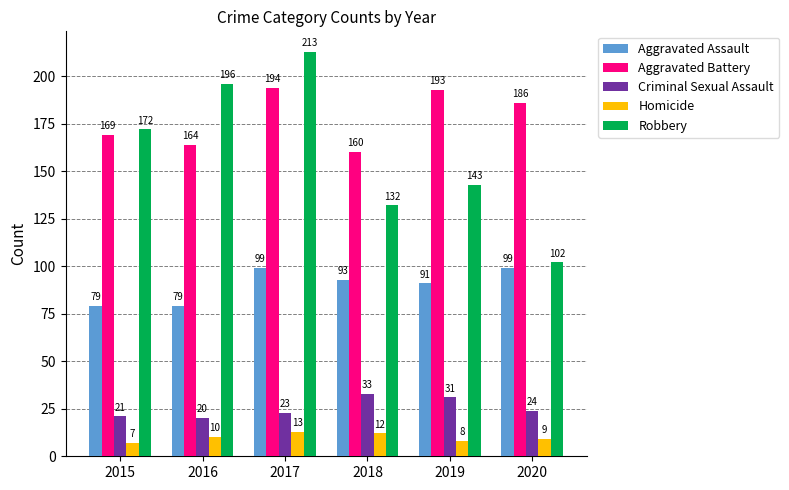

Where is Robbery nearest to the value 157?

2019